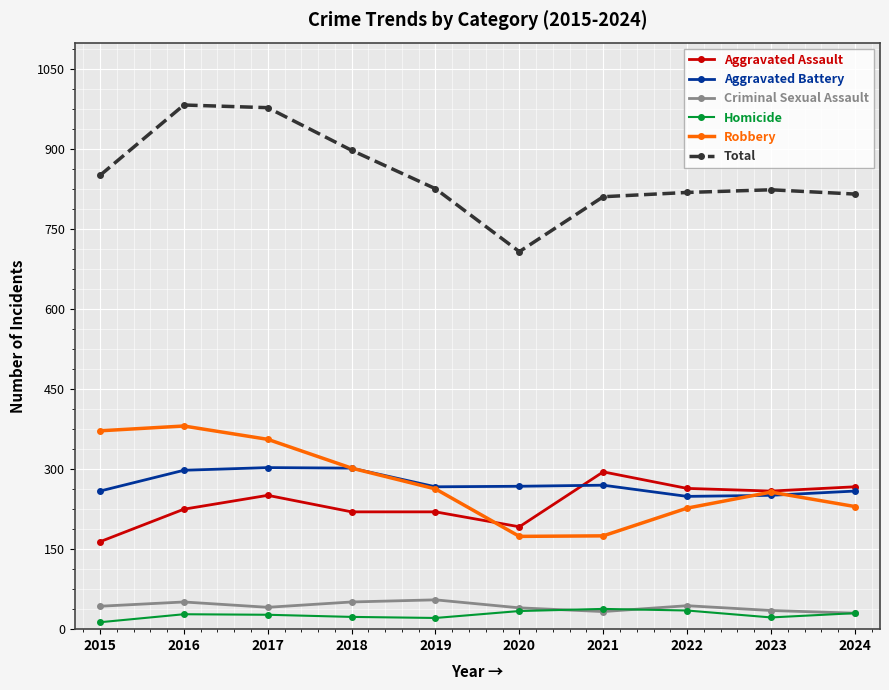

Which series has the largest range (max minus min)?

Total